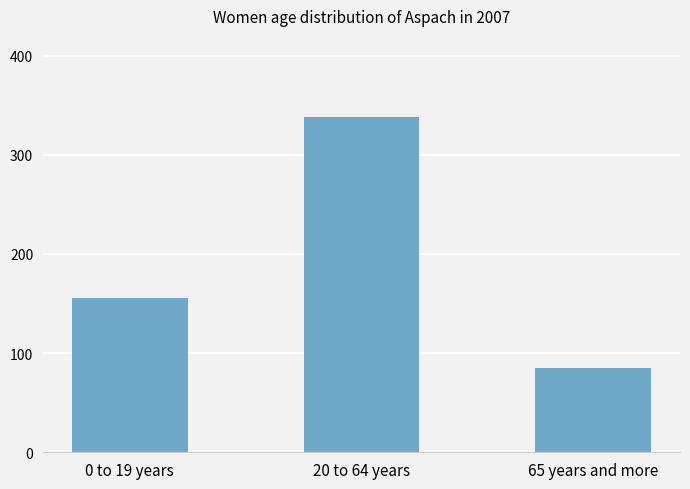

List the labels in order of value, smallest first.

65 years and more, 0 to 19 years, 20 to 64 years